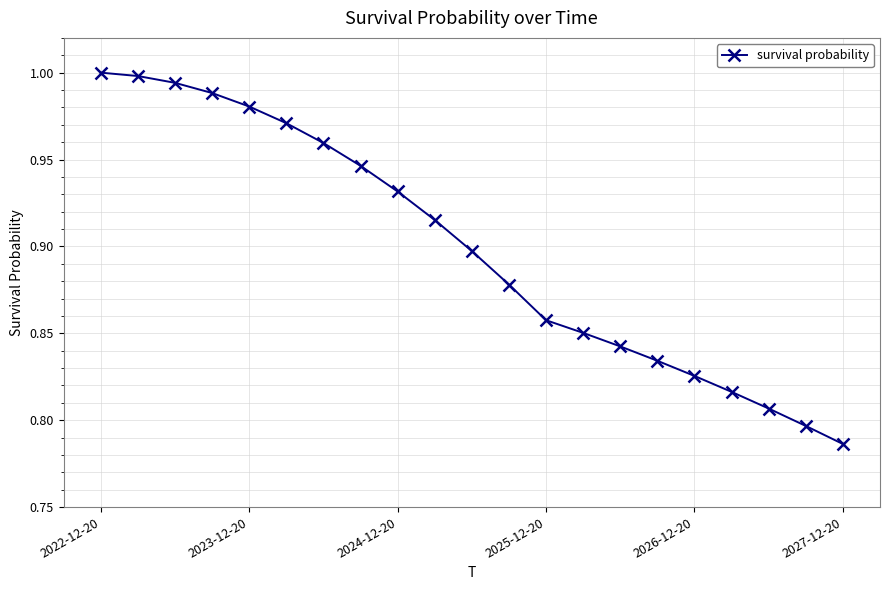

Does the chart display data point markers on the line(s)?

Yes